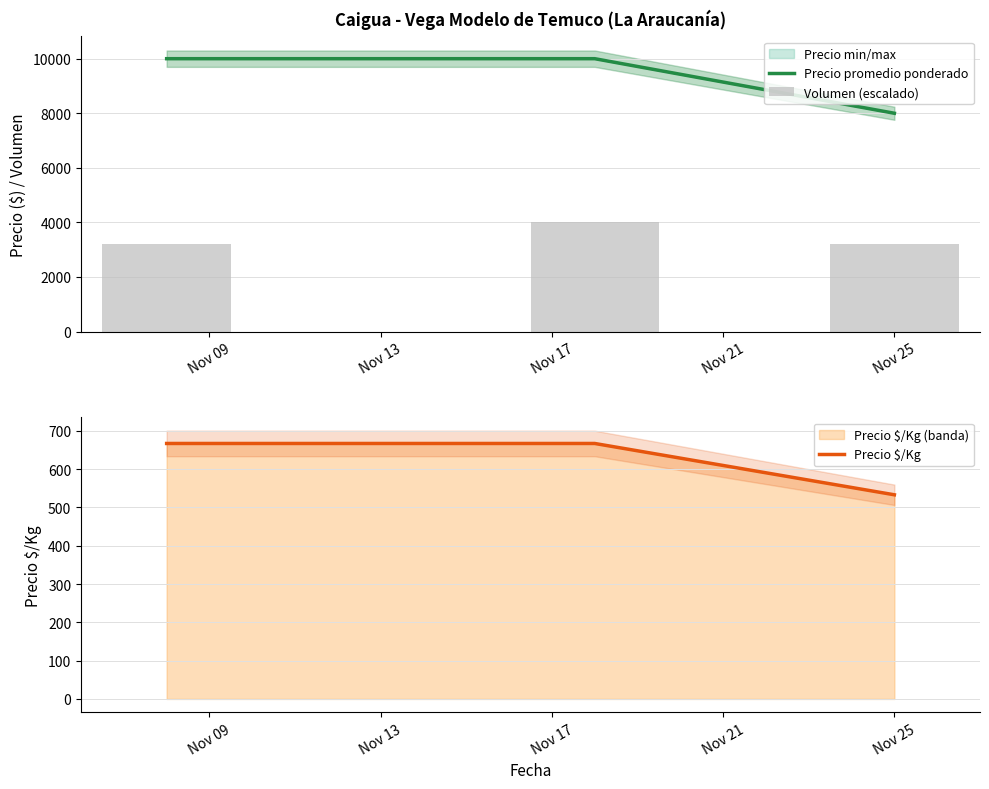

Which series has the widest spread of values?

Precio promedio ponderado